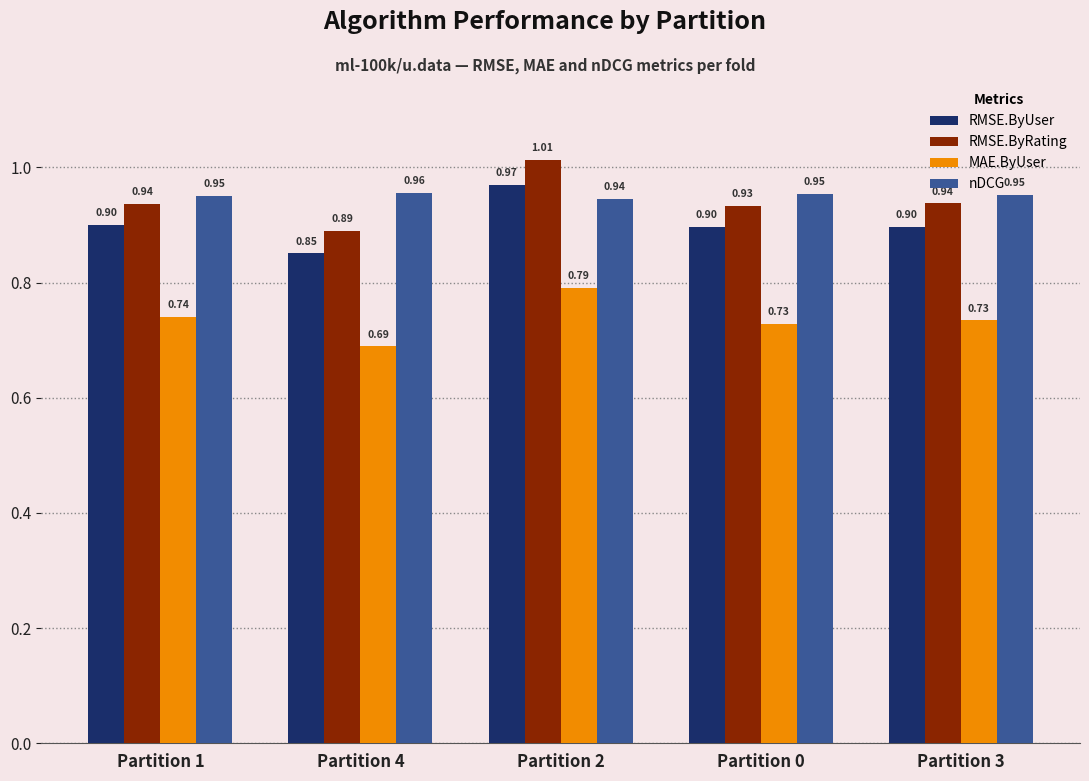

At which label does RMSE.ByRating reach its minimum?

Partition 4